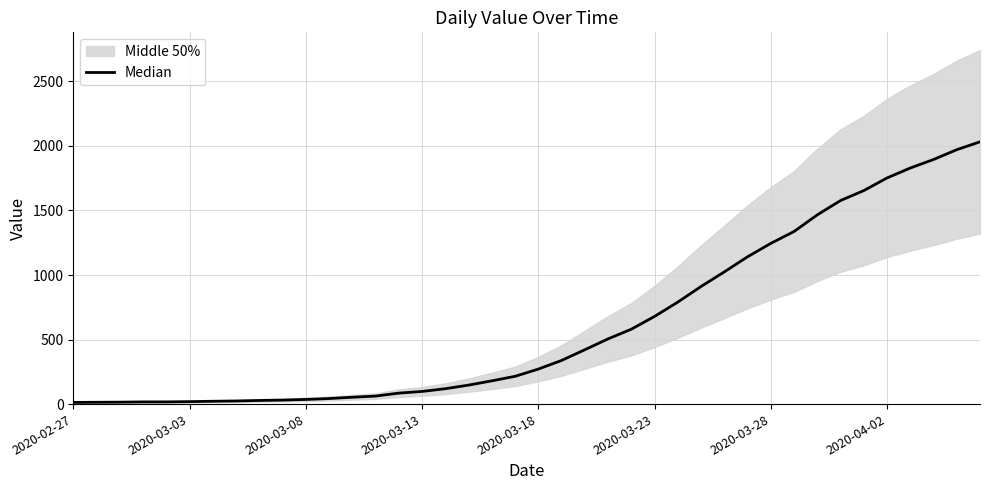

The chart shows a value of 85 at 14. True or false?

True